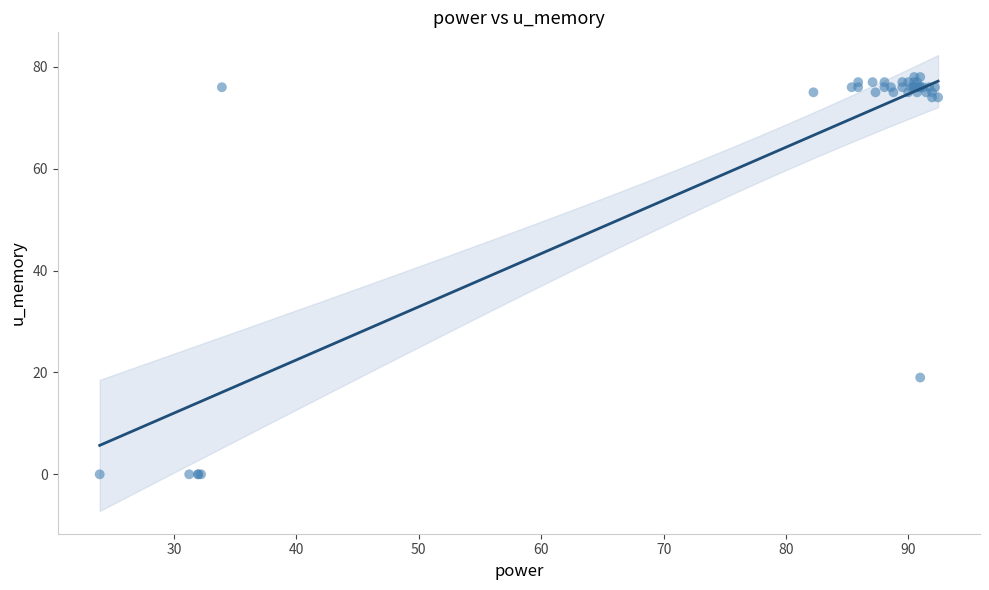

What Y value in the scatter plot is closest to 39?

19